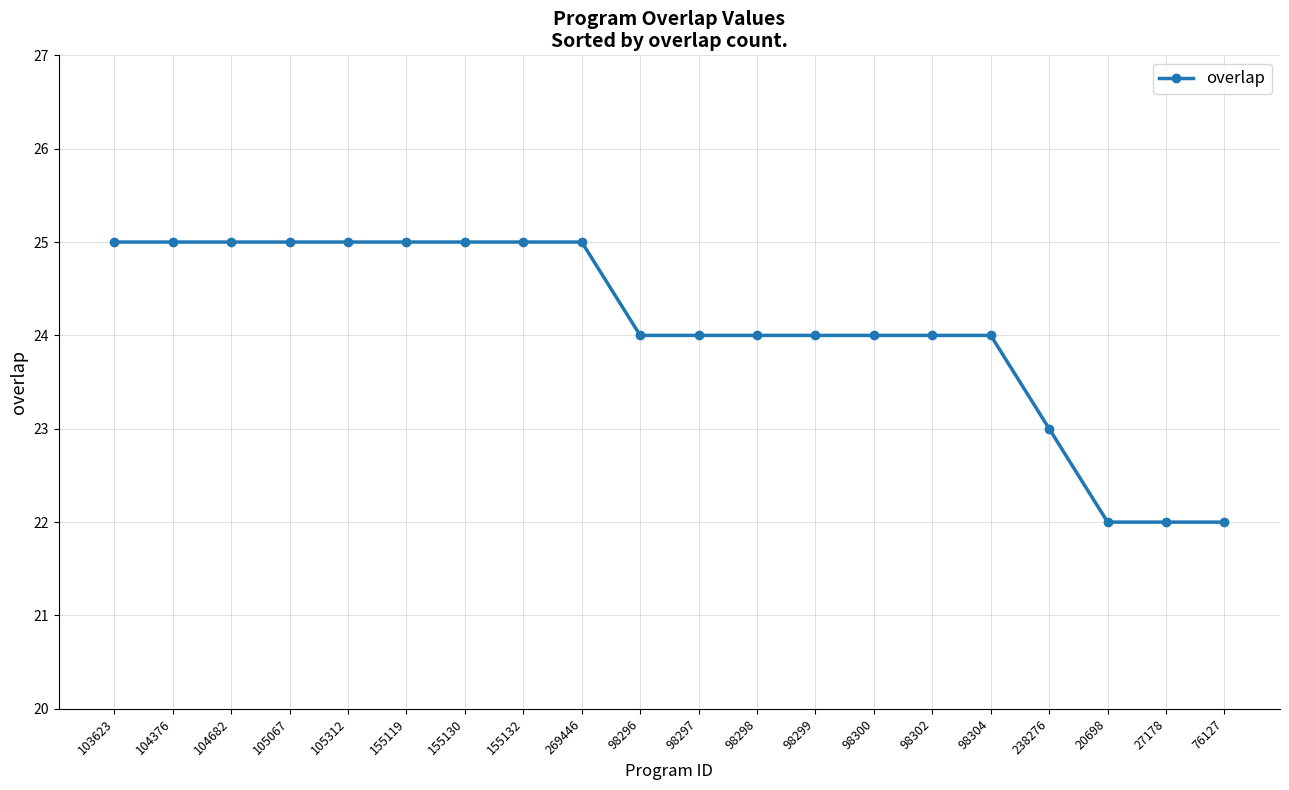

Count the number of categories in the chart.

20